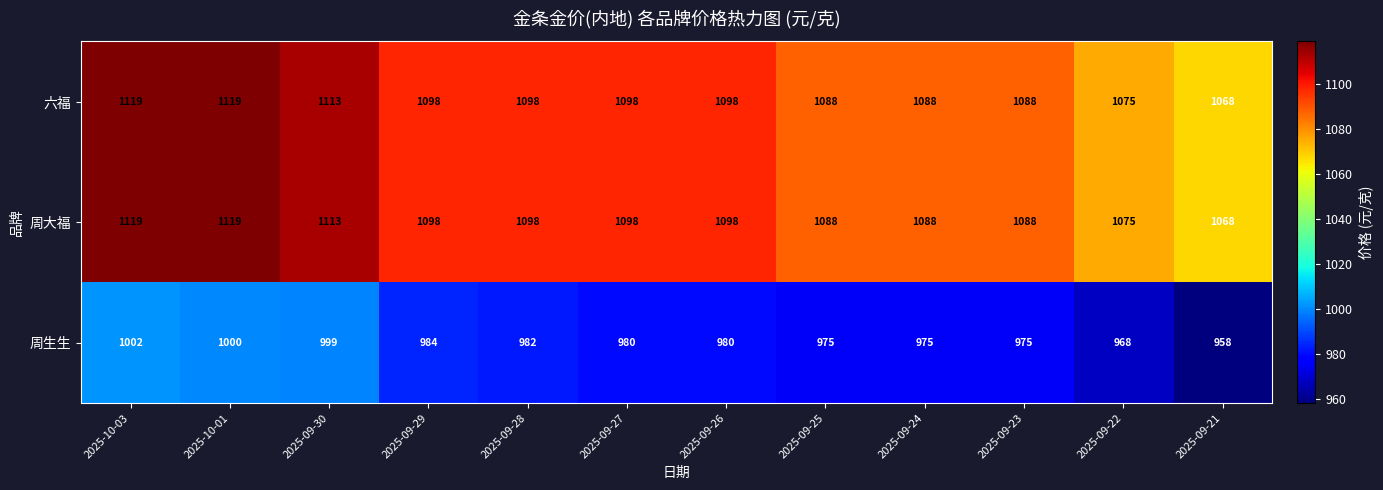

At which category is the sum across all series the highest?

2025-10-03